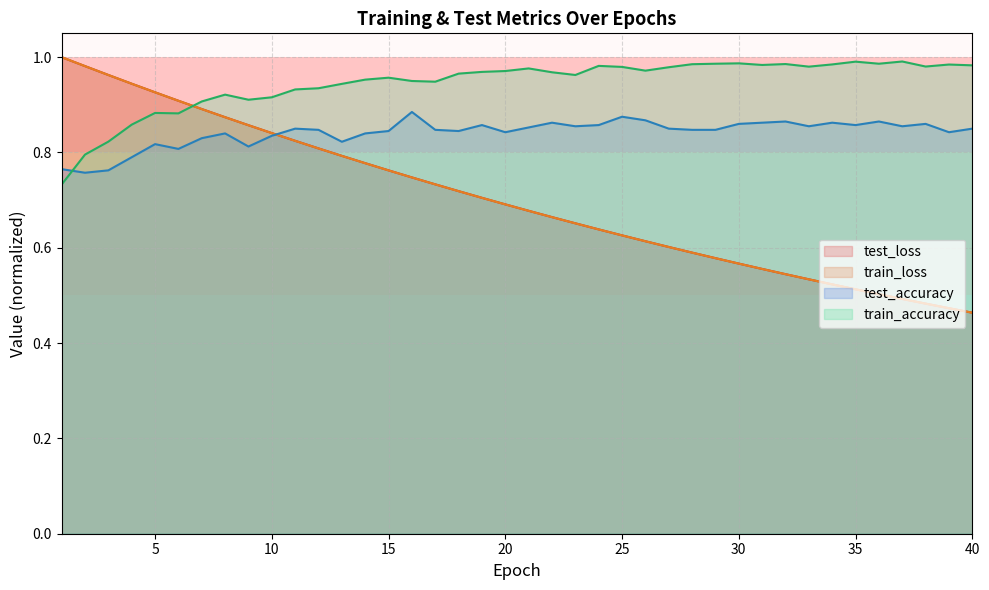

Which series has the largest total across all categories?

train_accuracy